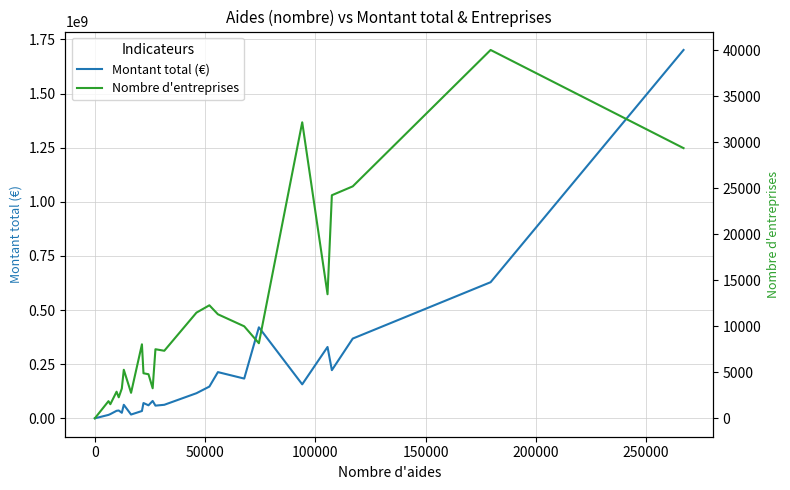

How many data points in Nombre d'entreprises are less than 7348?

17